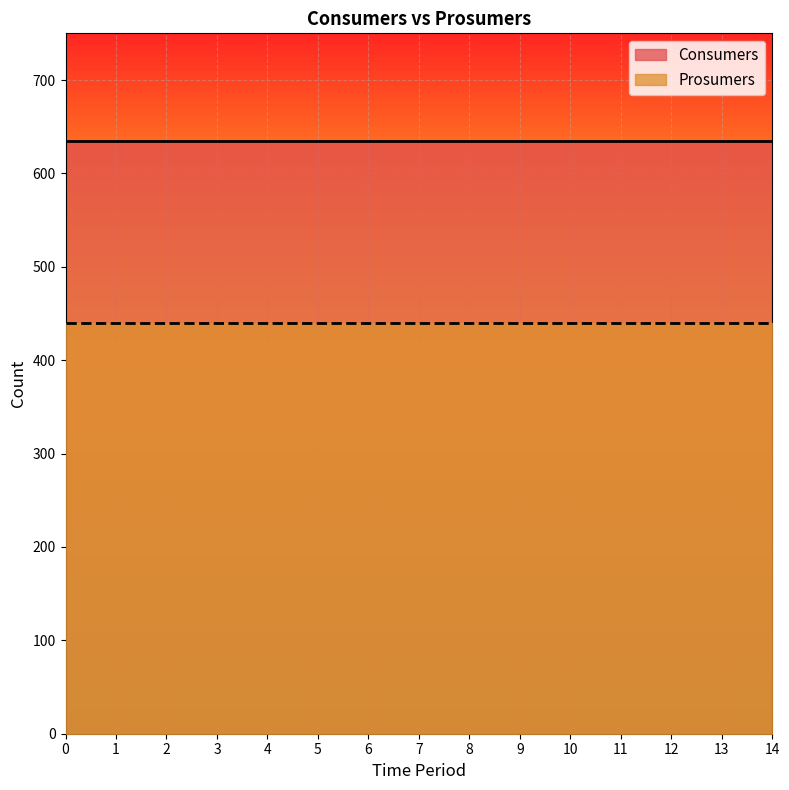

True or false: Consumers has more than 2 points higher than both neighbors.

False